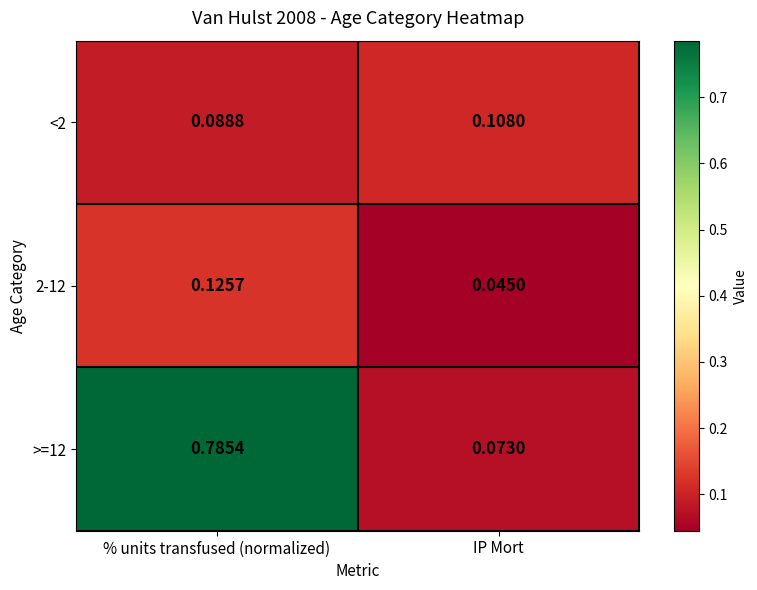

List the labels in order of <2 value, smallest first.

% units transfused (normalized), IP Mort